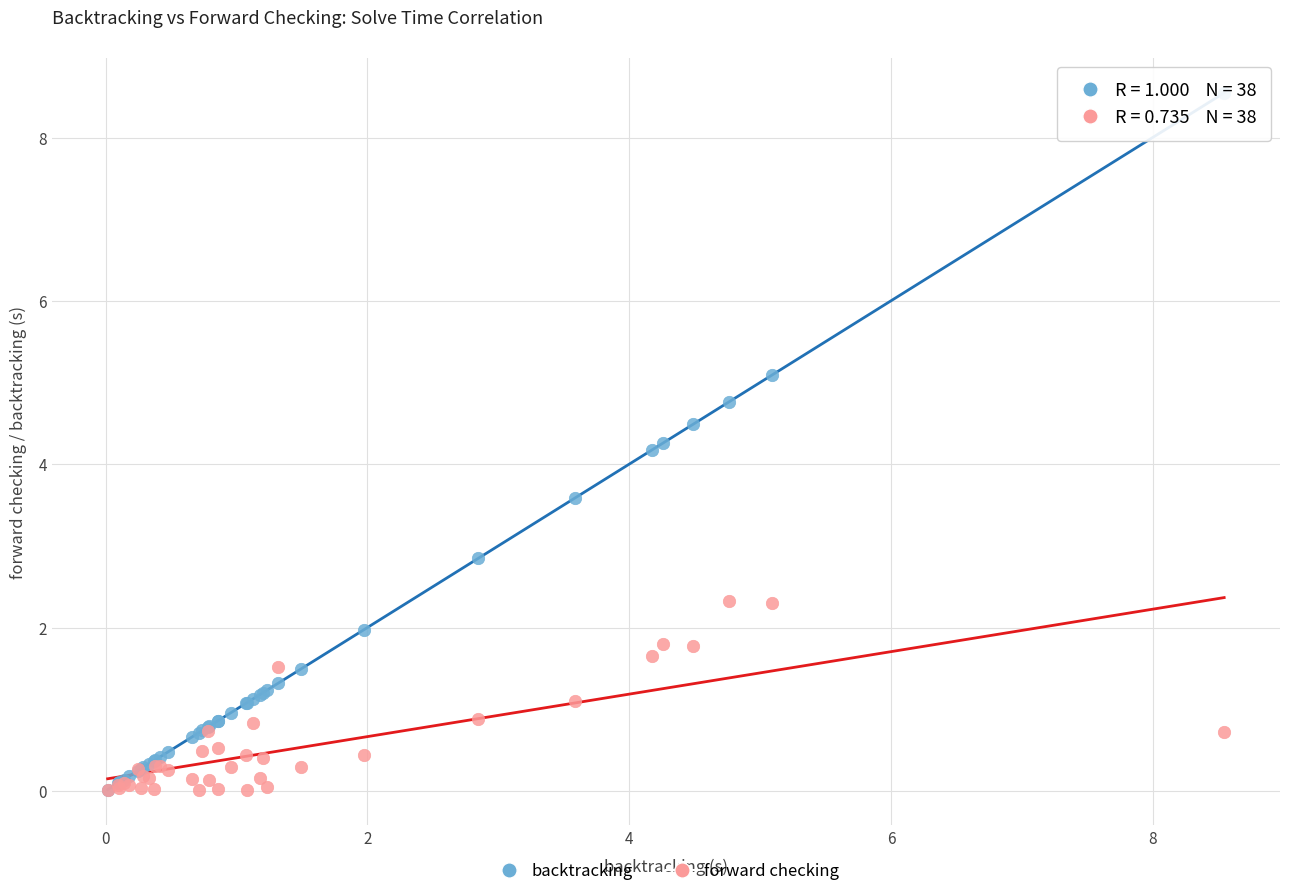

Which series has the largest Y range (max minus min)?

backtracking